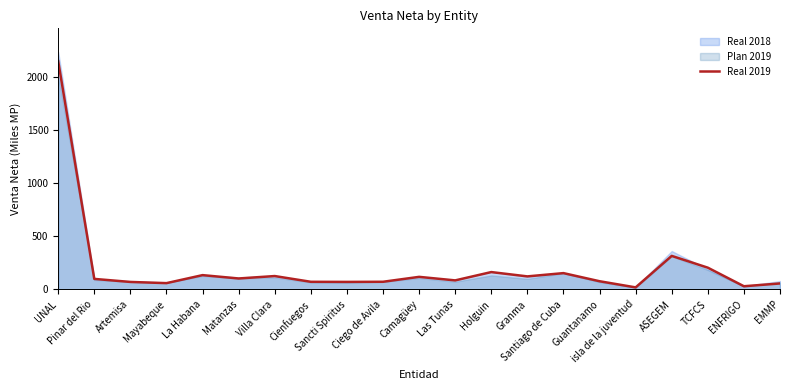

Reading right to left, transcribe all the data shown in this chart.

56.0	29.7	204.5	315.5	19.0	76.9	153.4	122.5	163.2	84.9	118.1	71.8	70.6	71.6	125.7	102.9	134.5	59.1	70.3	98.9	2149.1